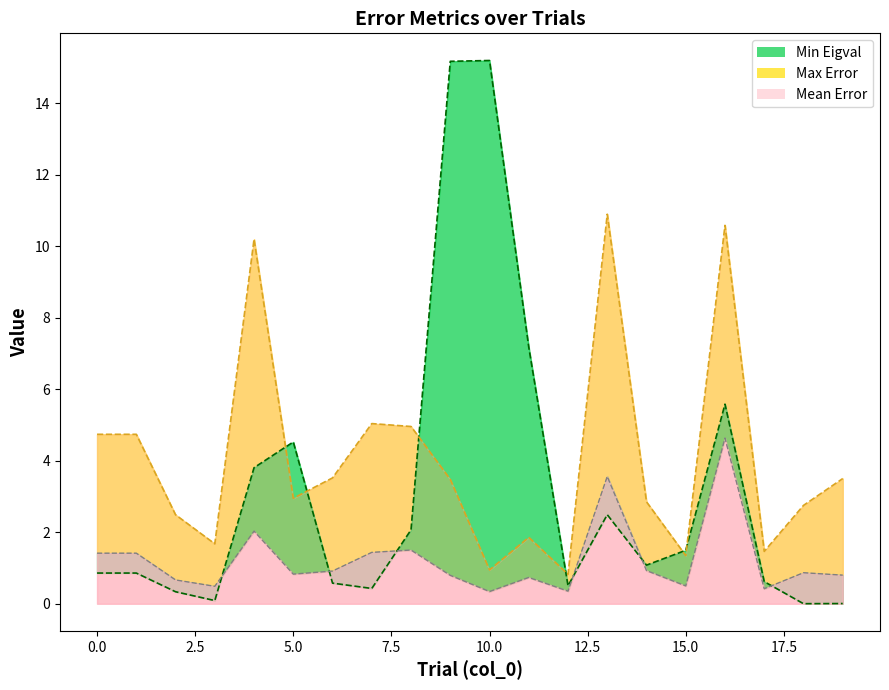

Which category has the highest value across all series?

10